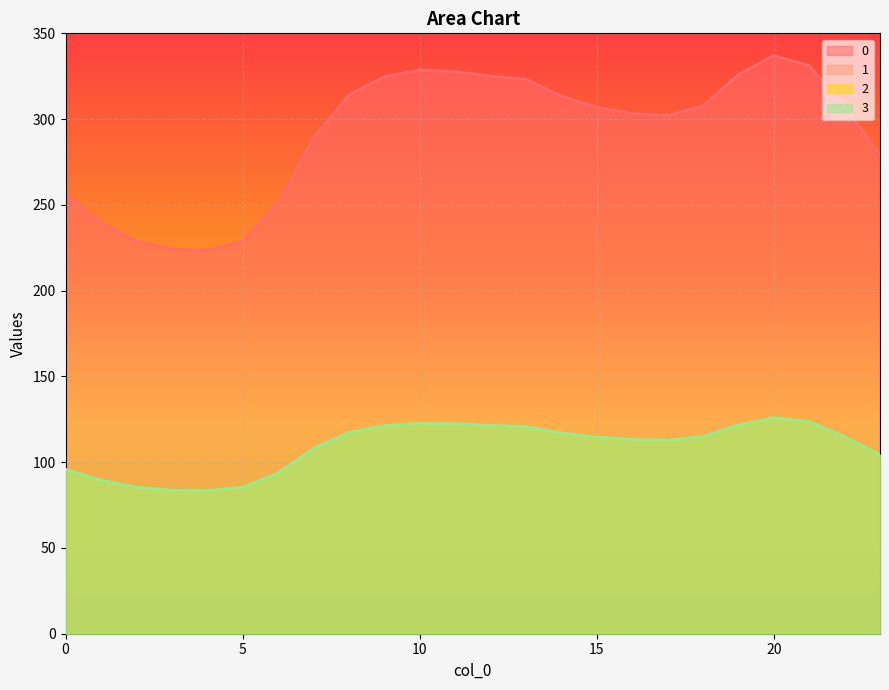

Read the 0 value at 7.

289.1